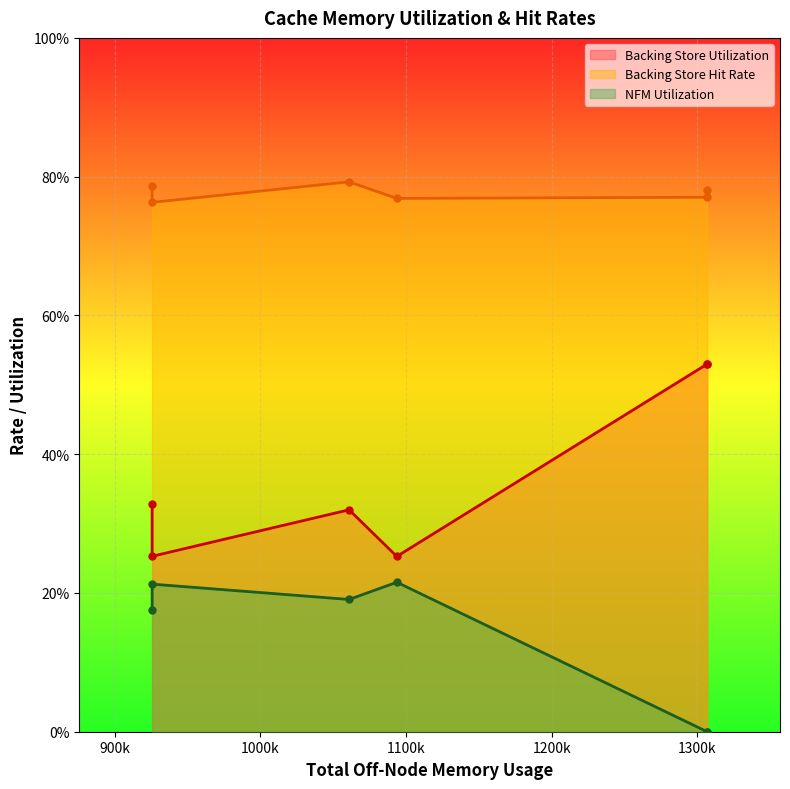

True or false: Backing Store Utilization and NFM Utilization cross at least once.

False